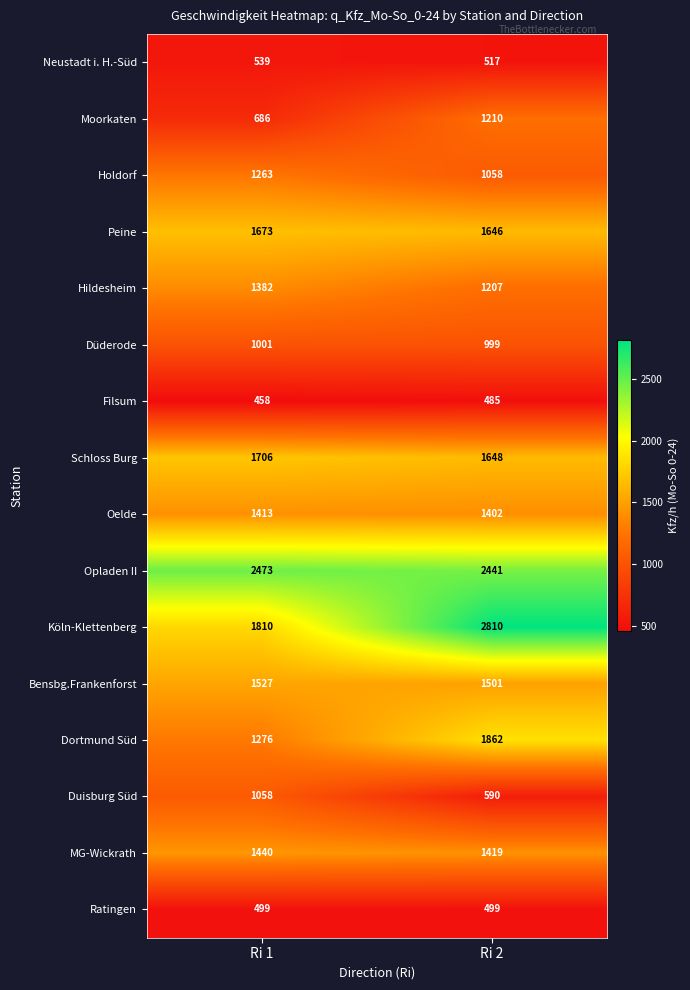

What is the minimum value shown in the chart?

458